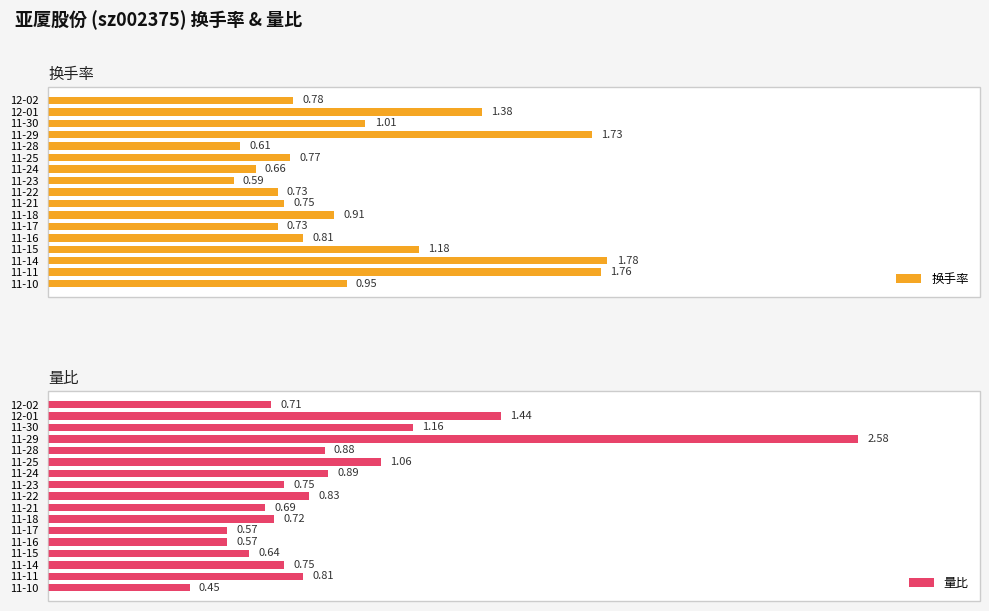

List the labels in order of 换手率 value, smallest first.

11-23, 11-28, 11-24, 11-22, 11-17, 11-21, 11-25, 12-02, 11-16, 11-18, 11-10, 11-30, 11-15, 12-01, 11-29, 11-11, 11-14